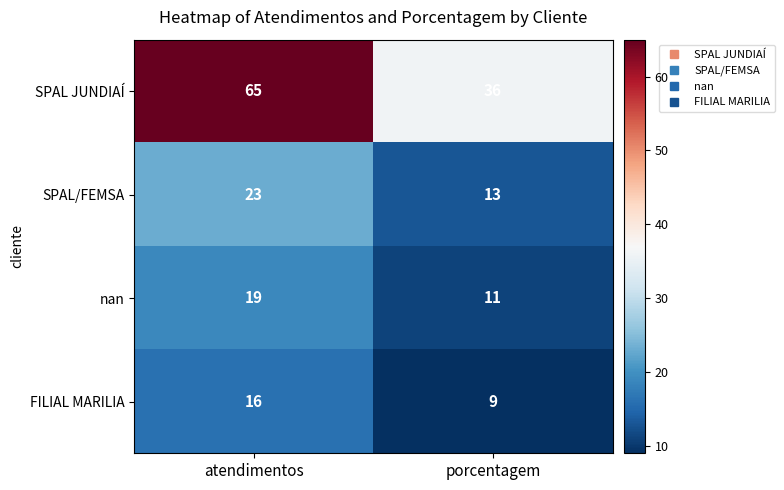

At how many categories does at least one series exceed 11?

2